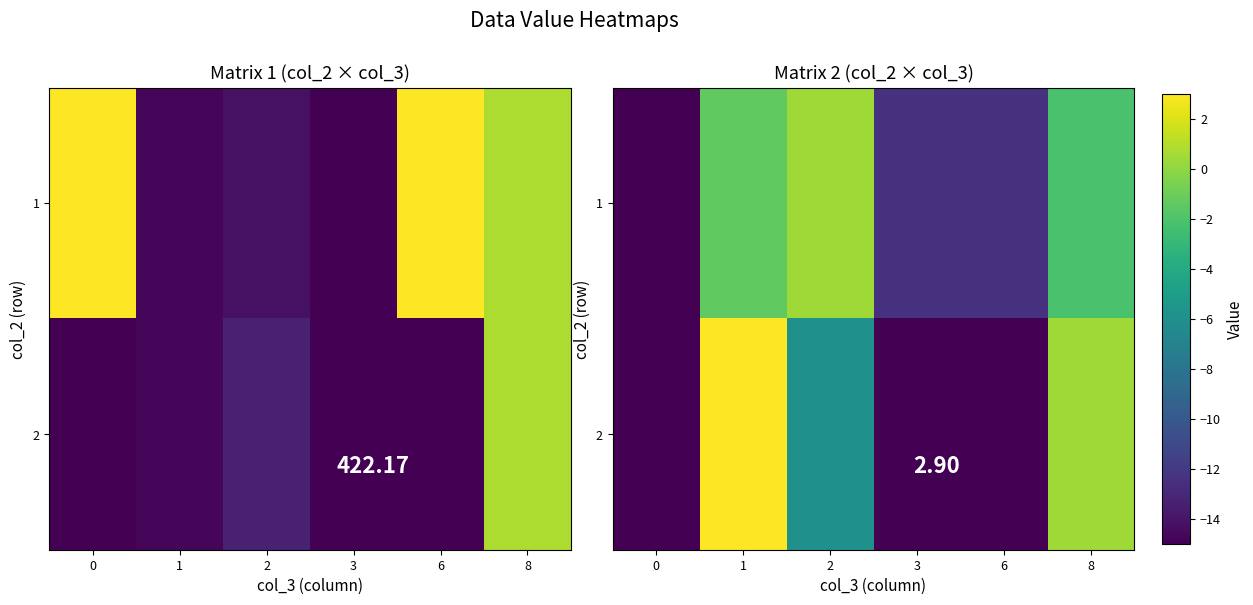

Where does the row_1 series first go above -6?

1